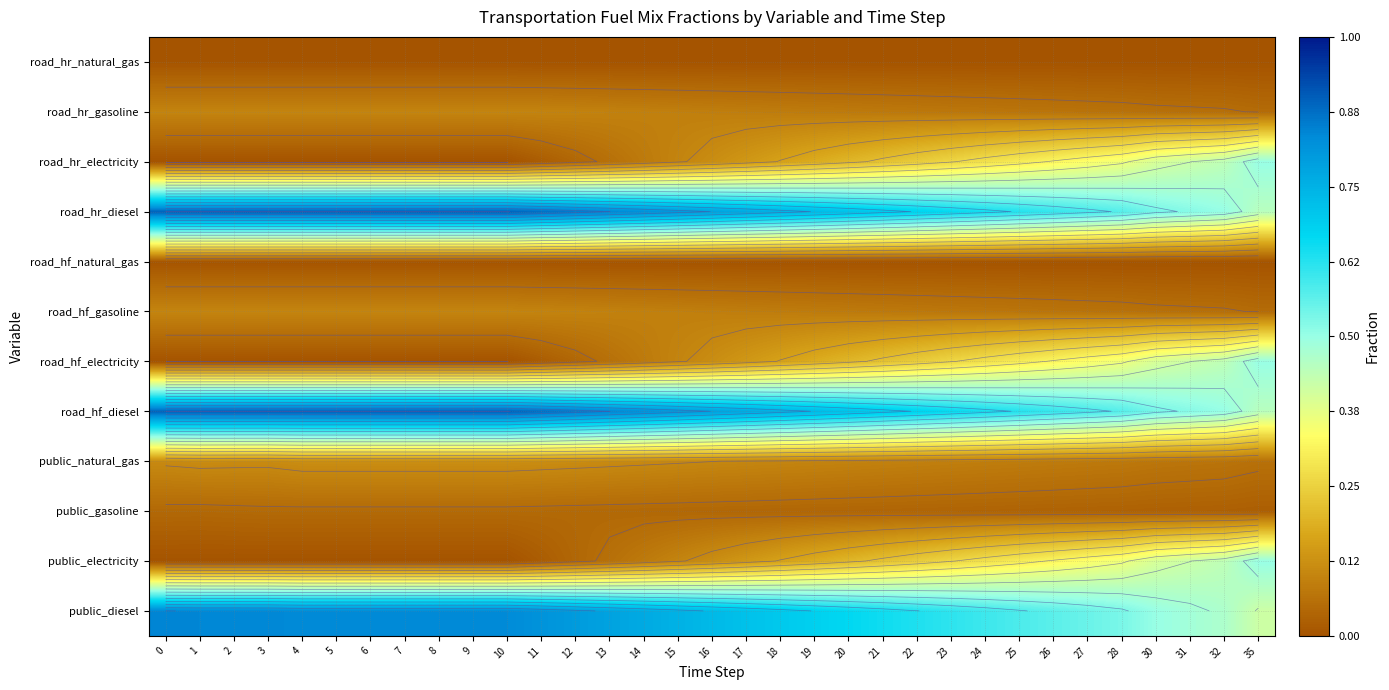

True or false: road_hf_diesel has a value of 0.6 at 2.

False